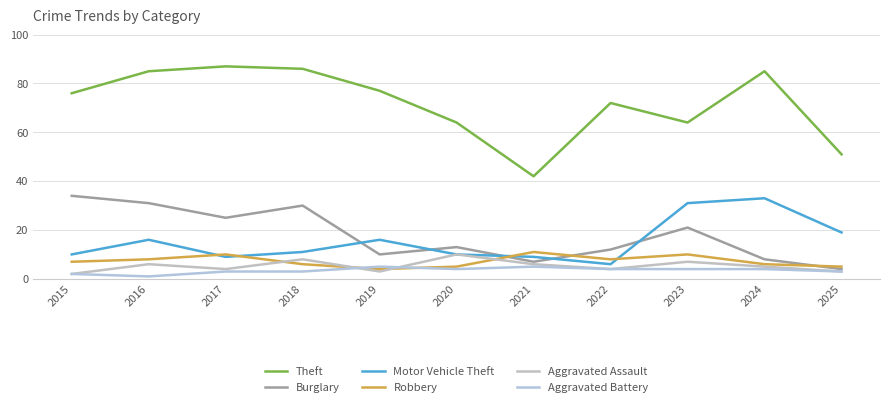

Does the chart have visible grid lines?

Yes